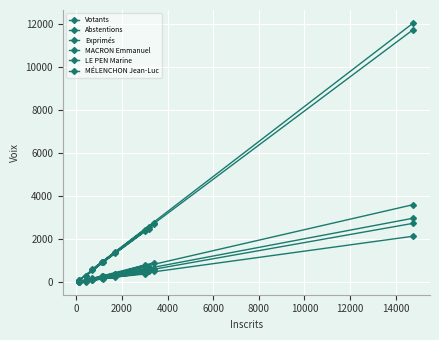

What is the difference between the maximum and second lowest values in the Exprimés series?

11452